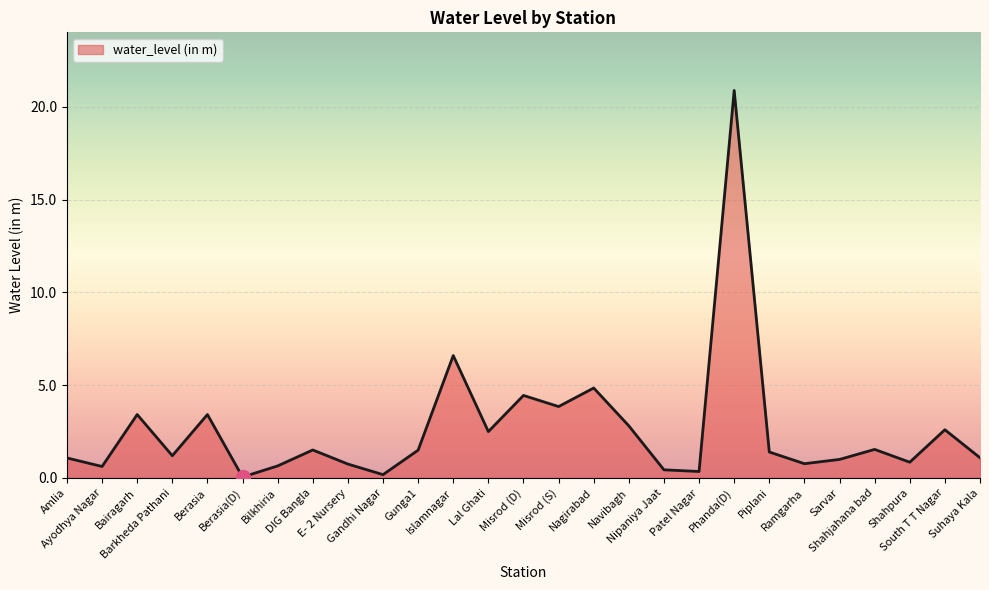

What is the difference between the maximum and minimum values?

20.8